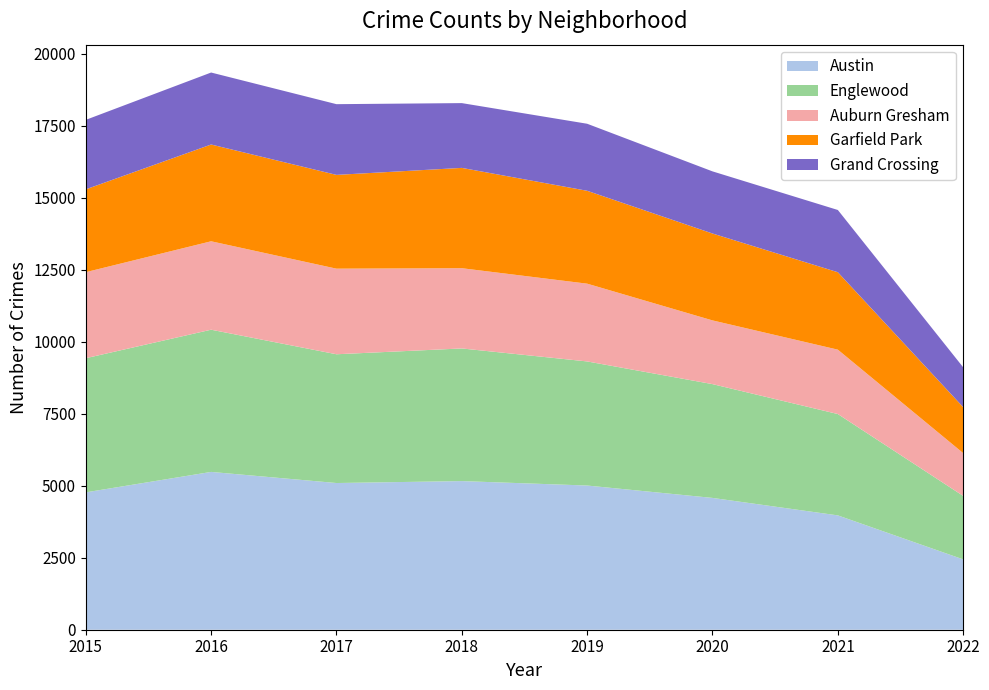

Reading left to right, what are all the values shown in this chart?

Austin: 4771	5481	5095	5162	5008	4578	3971	2443
Englewood: 4659	4939	4472	4607	4310	3952	3520	2204
Auburn Gresham: 2988	3071	2973	2787	2701	2213	2236	1487
Garfield Park: 2877	3361	3257	3484	3226	3018	2689	1597
Grand Crossing: 2413	2500	2456	2250	2328	2158	2162	1383